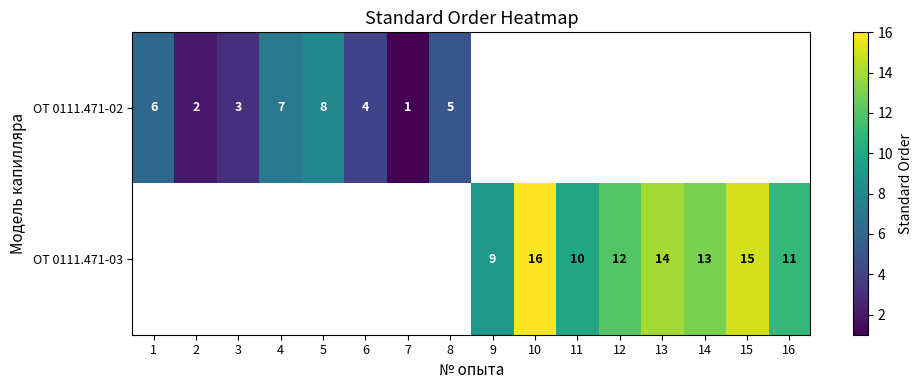

The ОТ 0111.471-02 series shows 5 at 8. True or false?

True